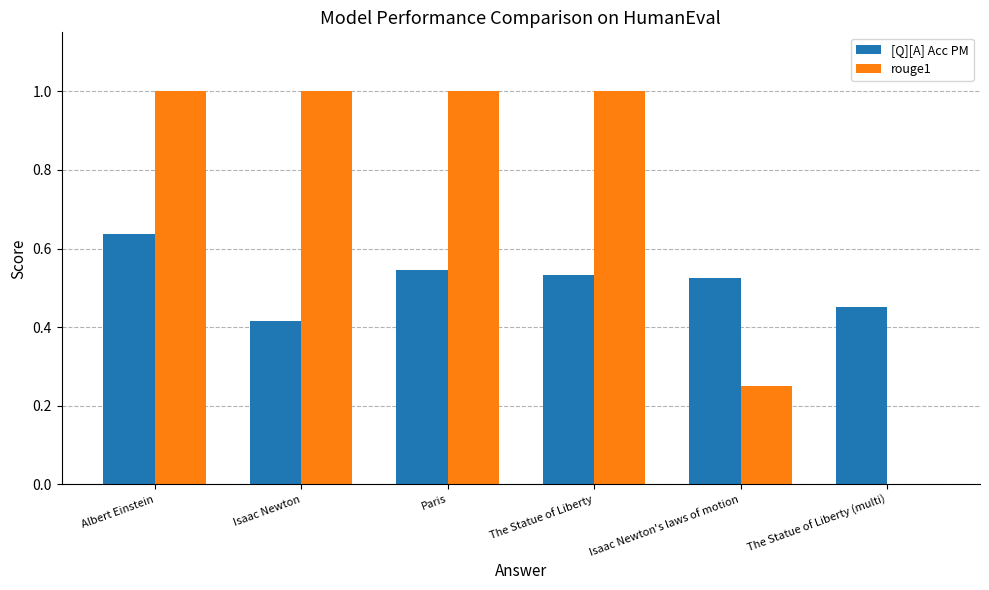

Which series has the largest range (max minus min)?

rouge1